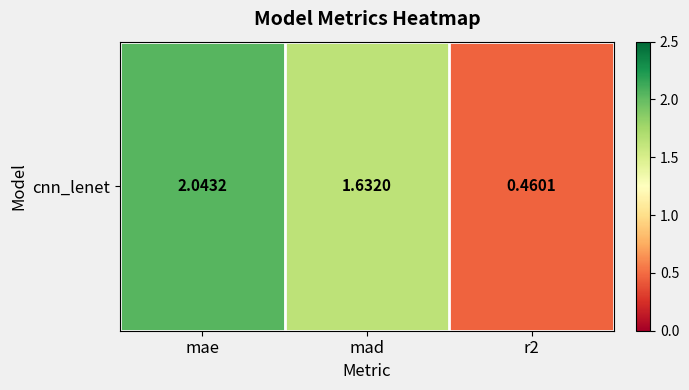

What is the change in value from mae to r2?

-1.6